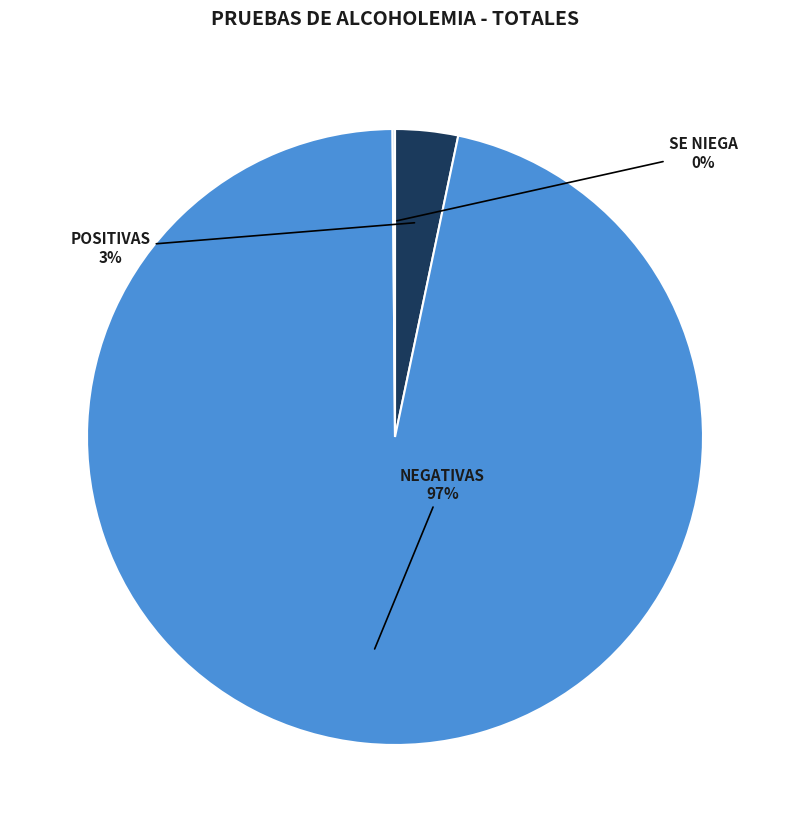

What is the majority slice?

NEGATIVAS